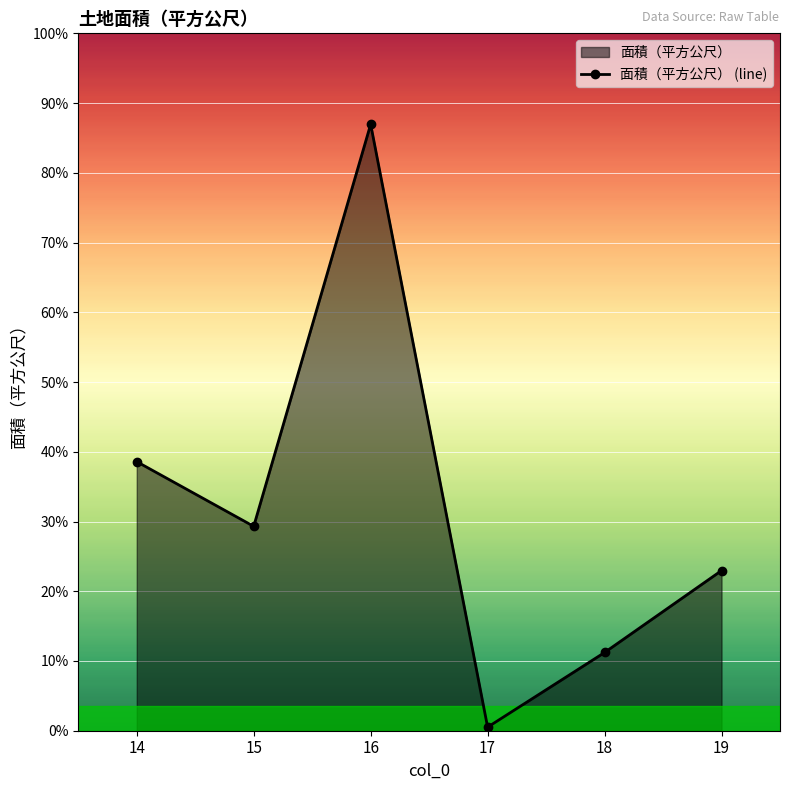

Reading left to right, what are all the values shown in this chart?

17197	13063	38760	228	5000	10235